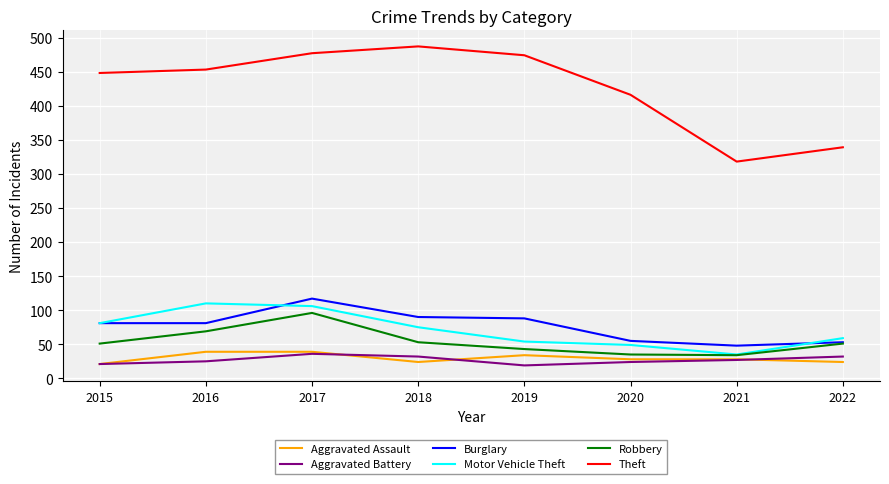

What is the difference between the highest and lowest values at 2018?

463